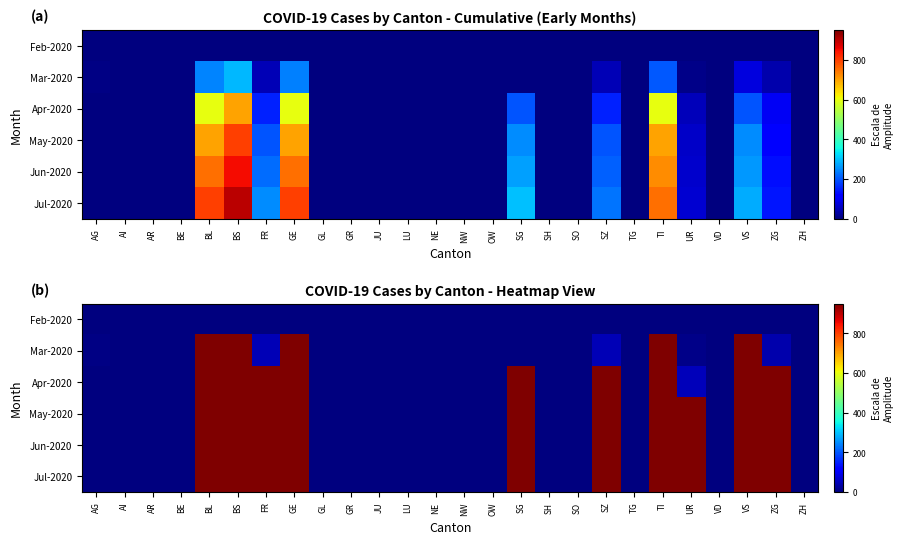

Where is Feb-2020 nearest to the value 0?

AG